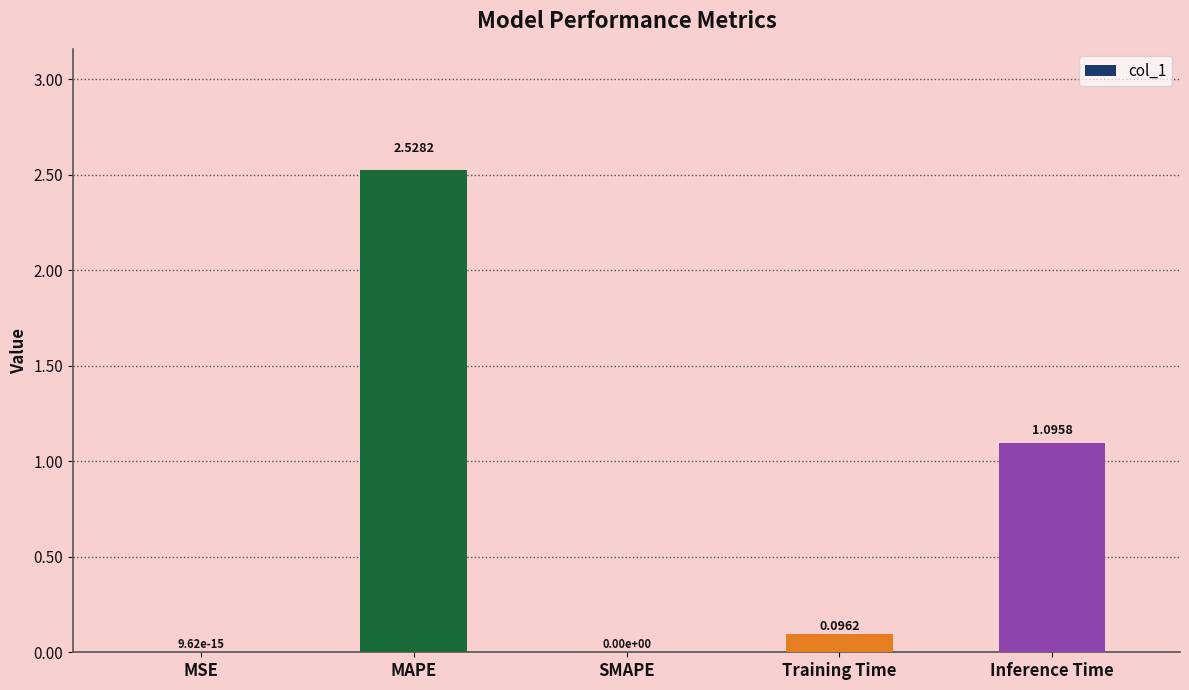

What is the sum of the values at Training Time and MAPE?

2.6